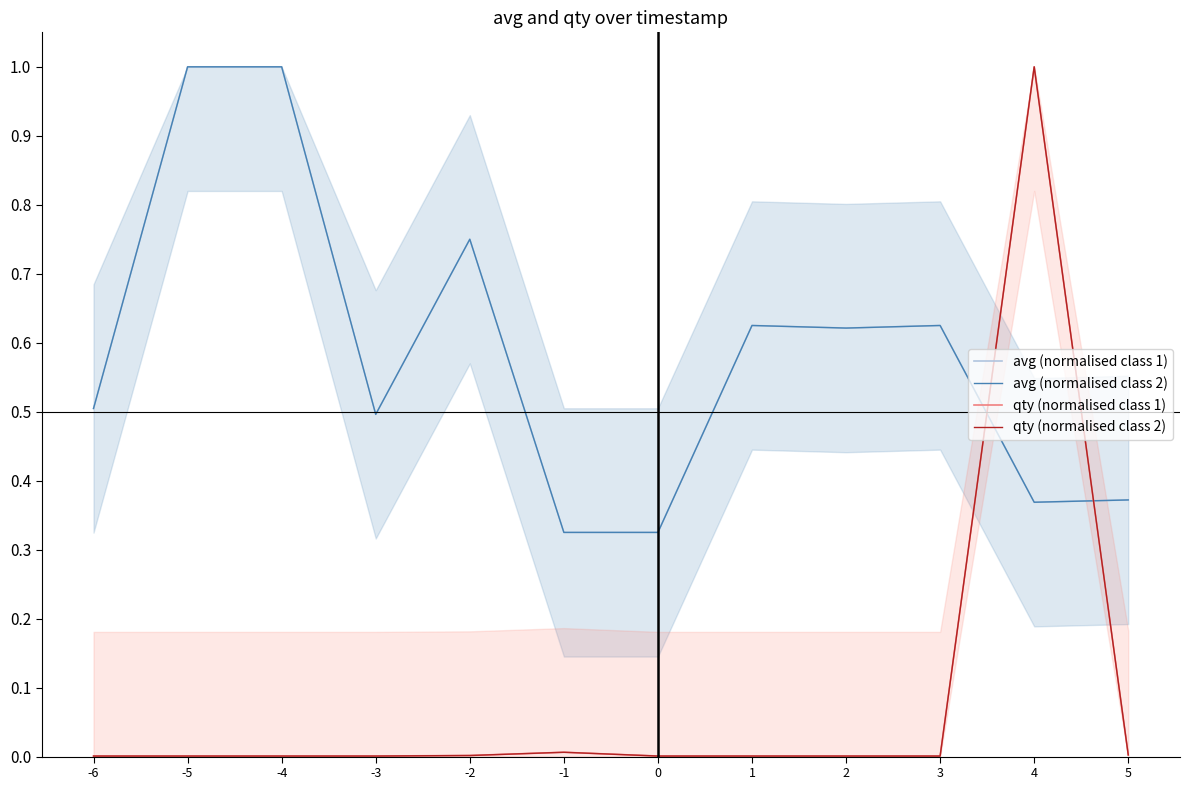

Which has a higher value, 5 or -5?

-5